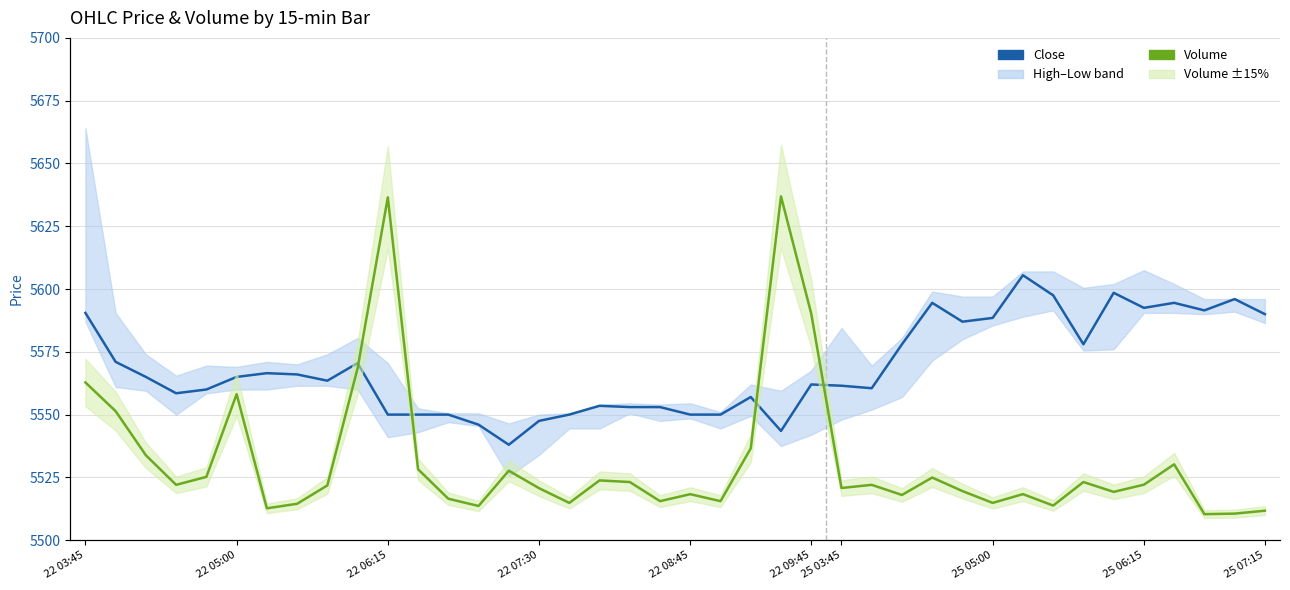

What is the sum of all Volume values?

317119.0